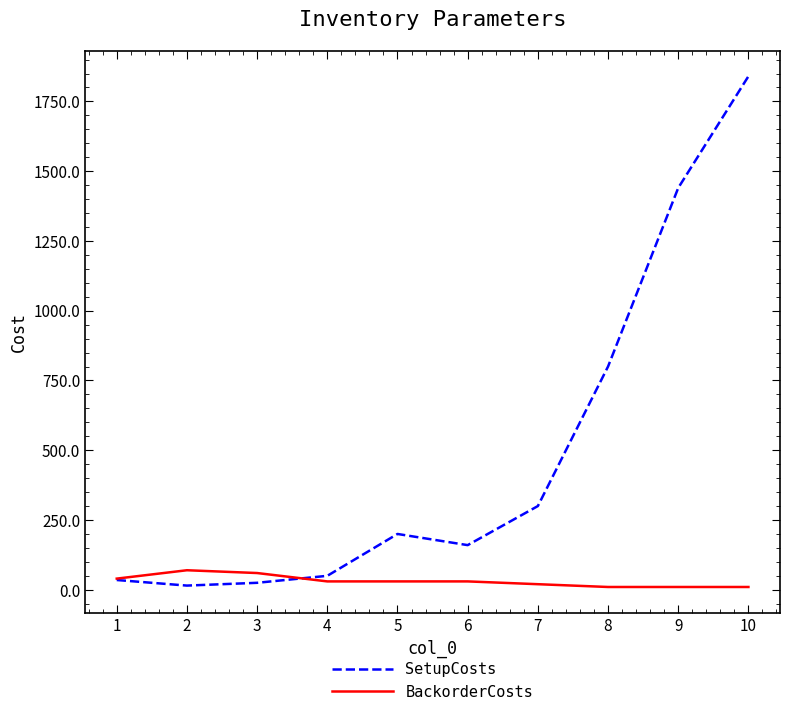

The value of SetupCosts at 10 is 1840. True or false?

True